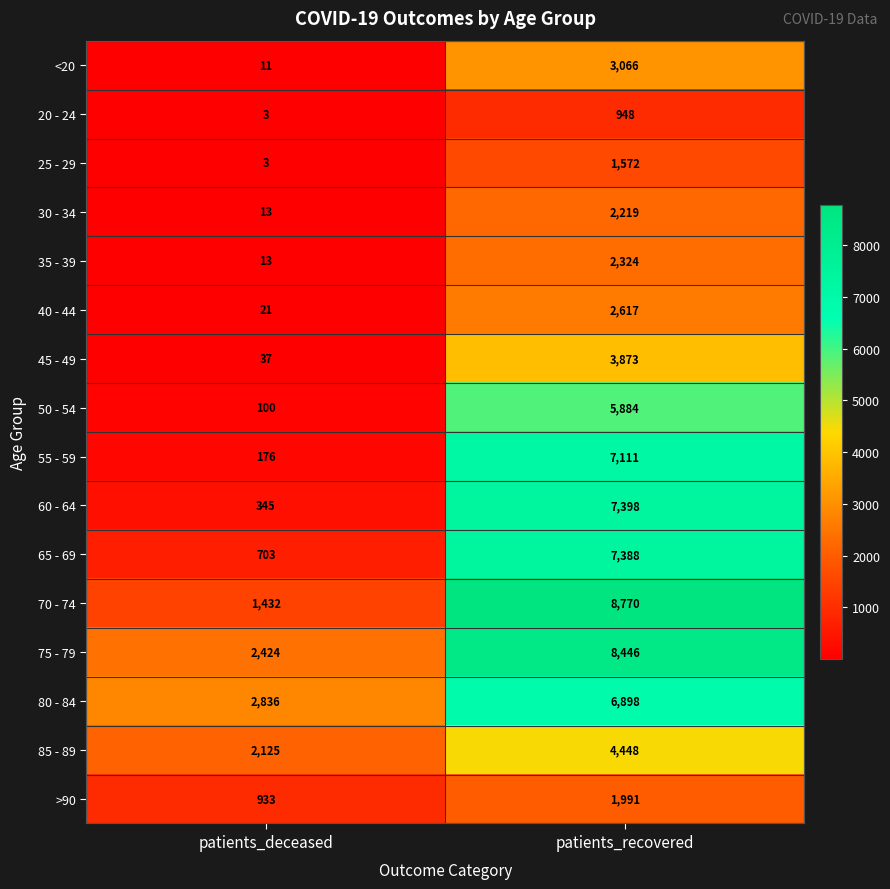

At patients_recovered, list the series in order from largest to smallest.

70 - 74, 75 - 79, 60 - 64, 65 - 69, 55 - 59, 80 - 84, 50 - 54, 85 - 89, 45 - 49, <20, 40 - 44, 35 - 39, 30 - 34, >90, 25 - 29, 20 - 24